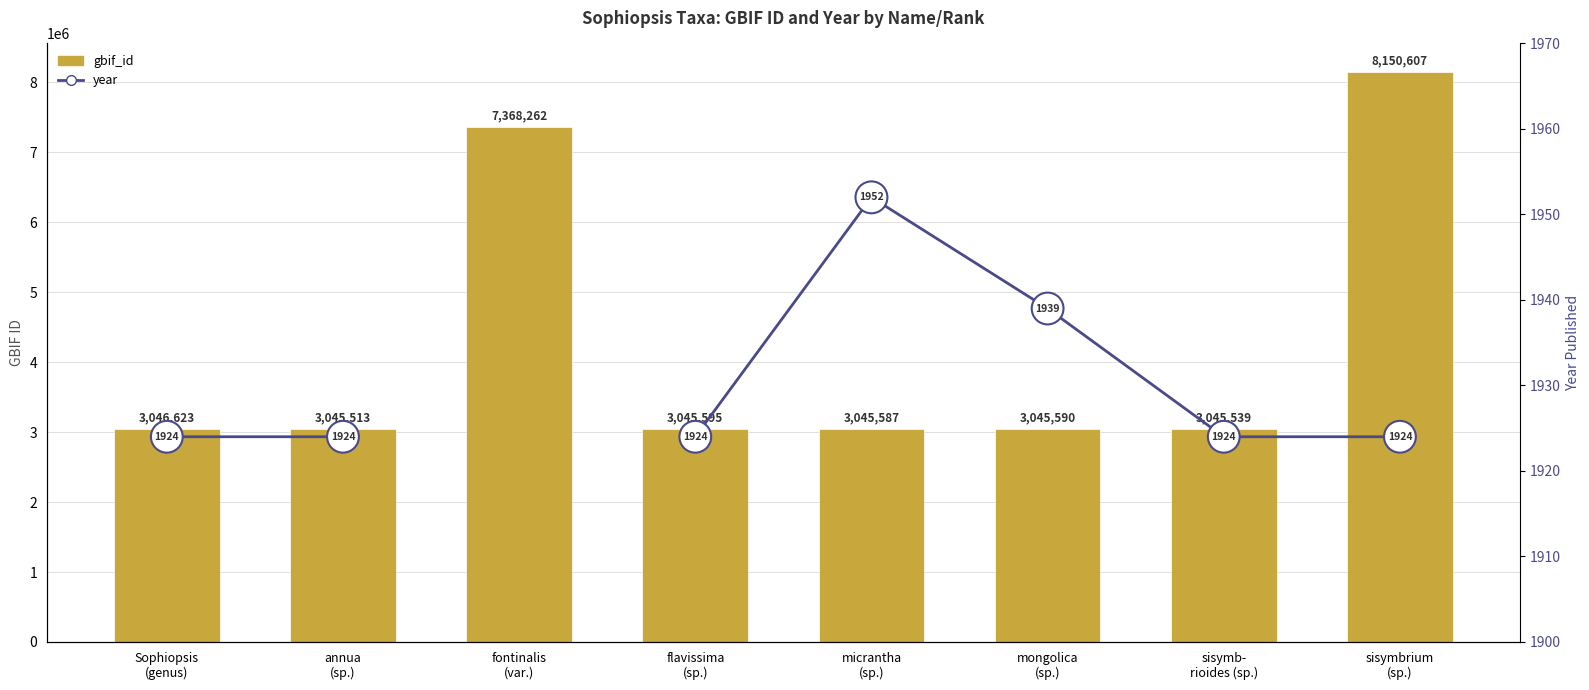

Is the value of year at sisymbrium
(sp.) greater than the value of gbif_id at fontinalis
(var.)?

No